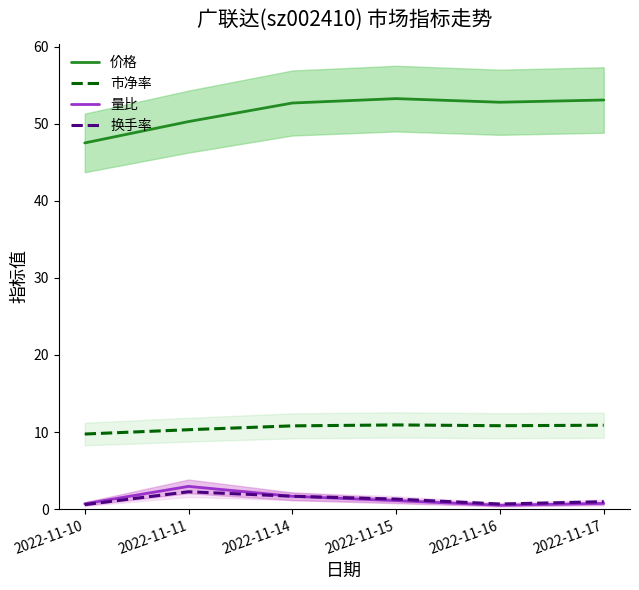

Which series has the largest total across all categories?

价格